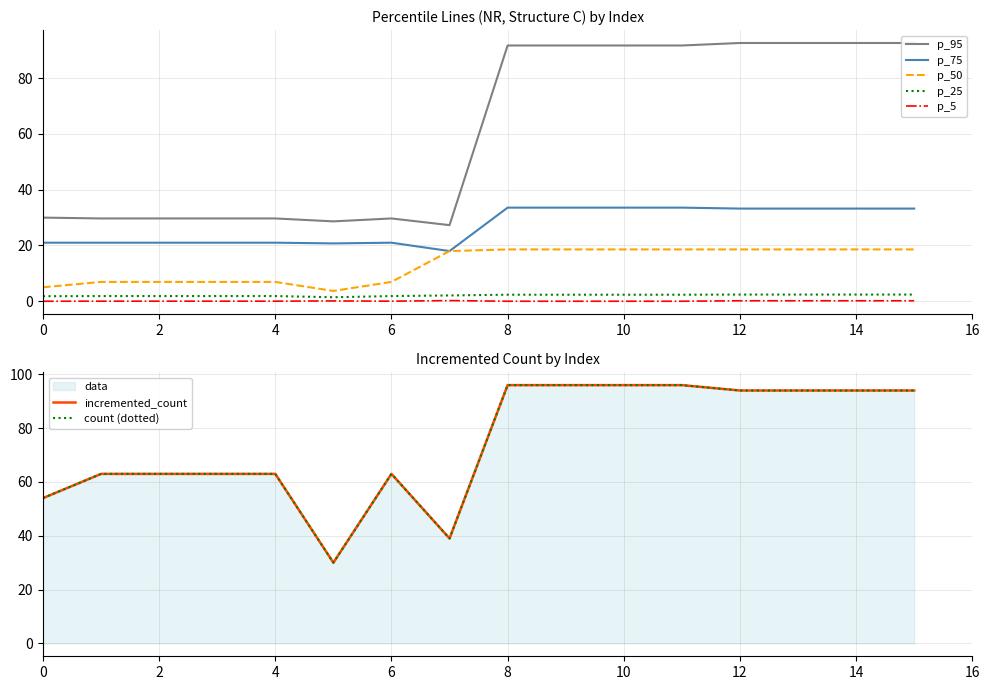

True or false: p_75 has a value of 33.6 at 9.

True